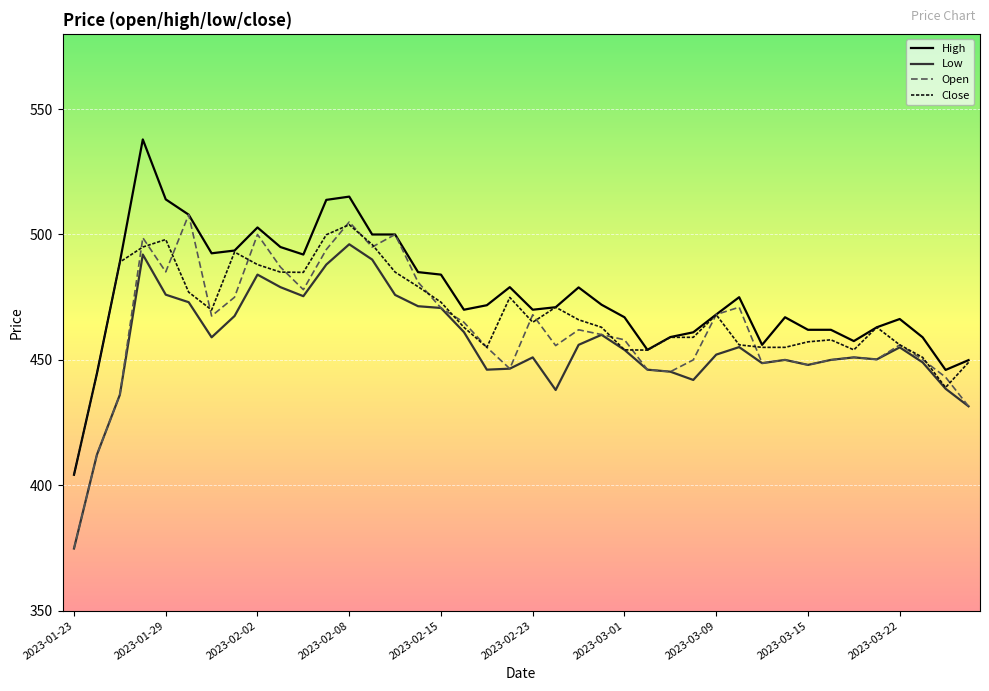

True or false: Low and High cross at least once.

False